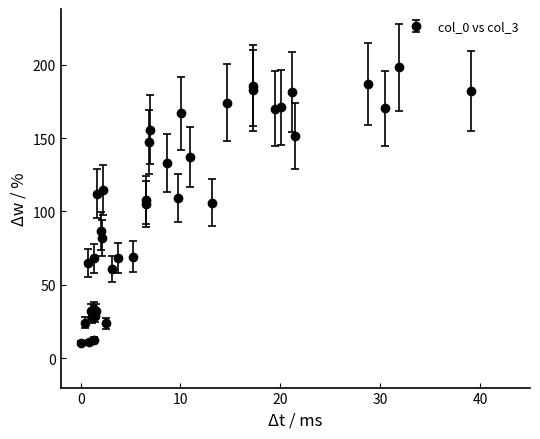

What is the greatest value displayed?

198.3